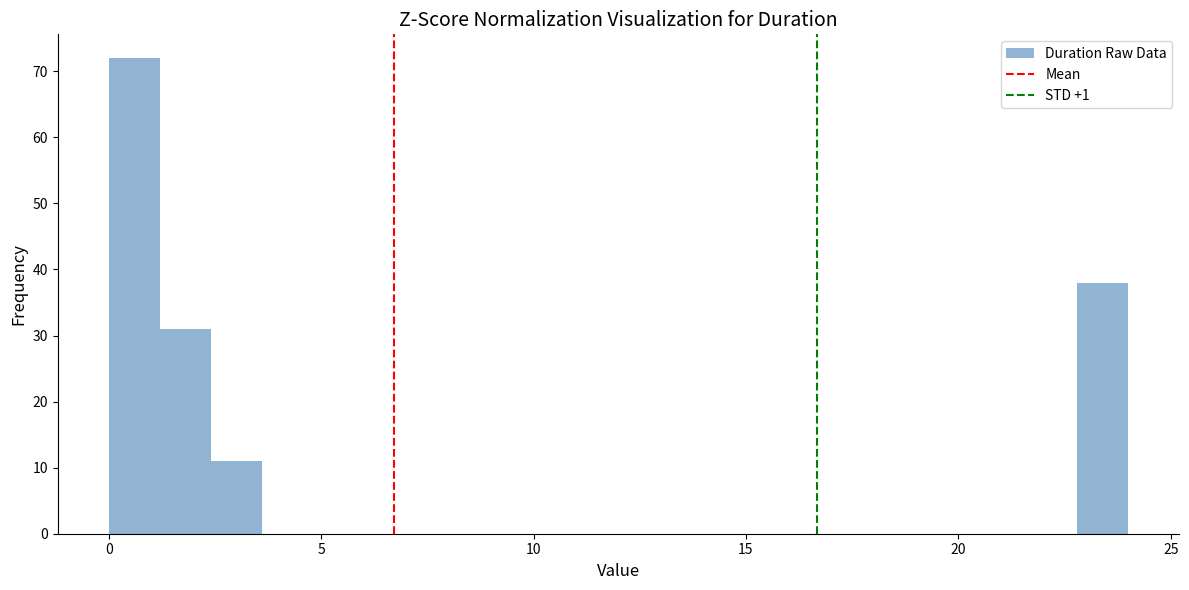

Read against the x-axis, roughly where is the centre of the tallest bar?

0.5